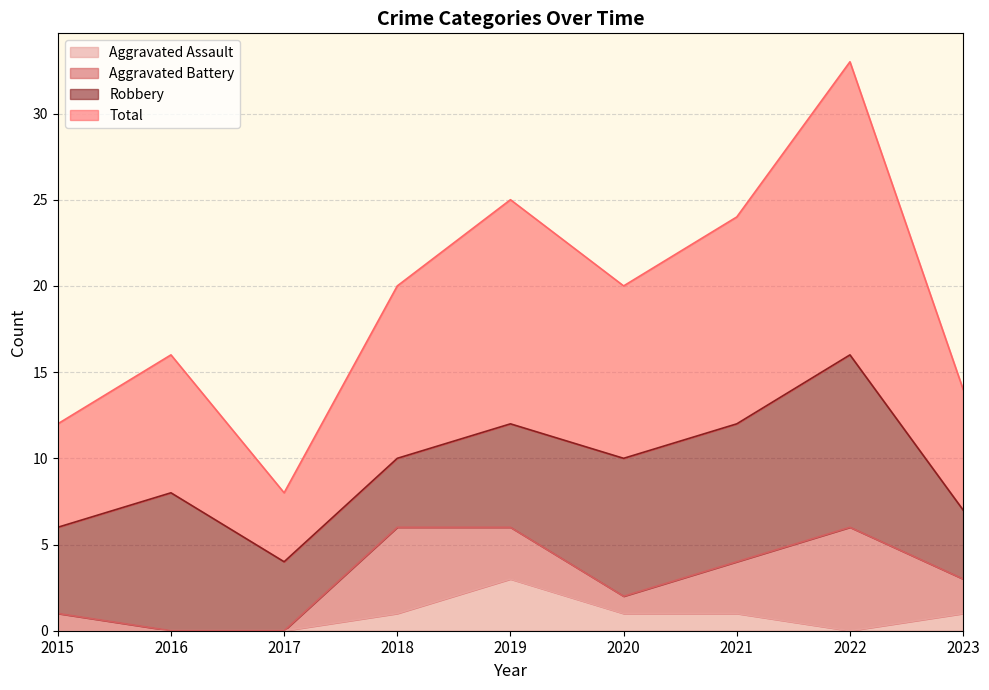

What is the difference between the highest and lowest values at 2019?

22